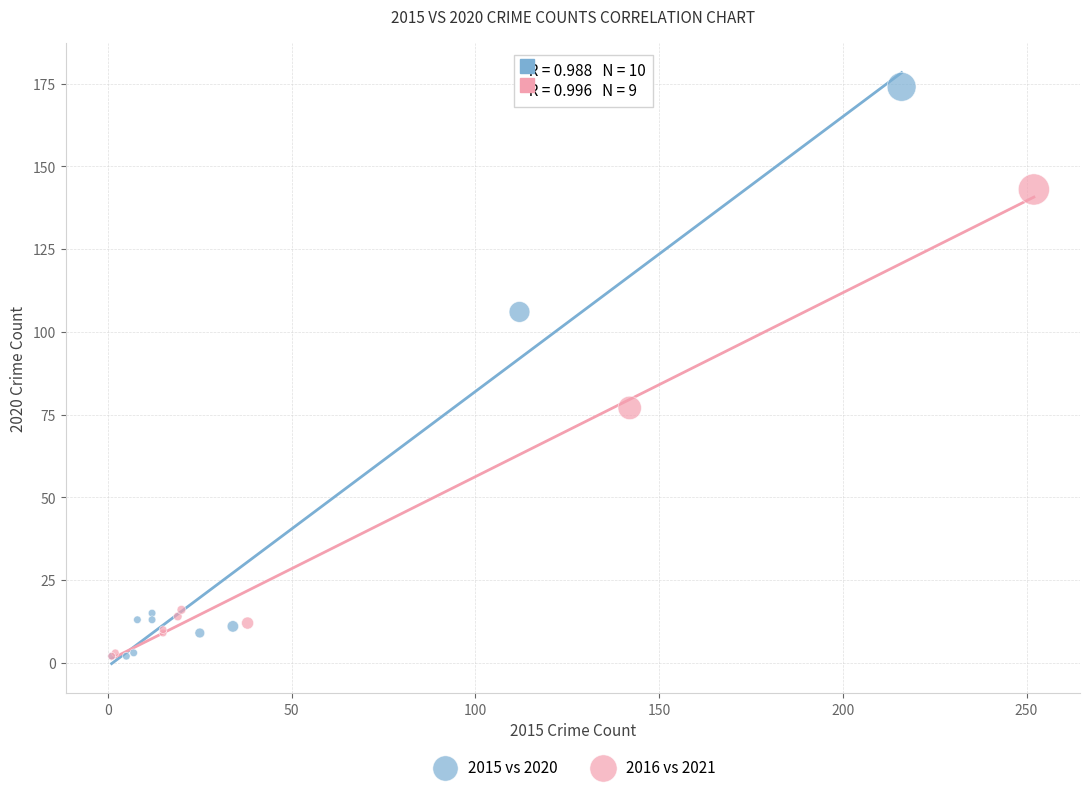

Which series contains the highest Y value?

2015 vs 2020